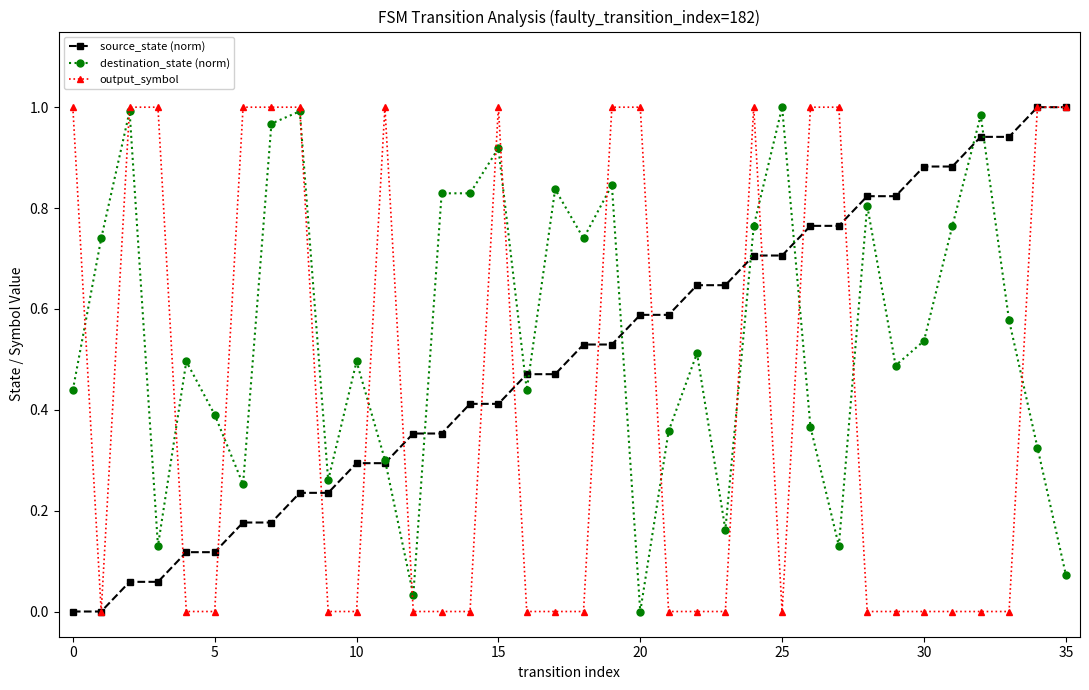

Rank the series by their average value, from lowest to highest.

output_symbol, source_state (norm), destination_state (norm)